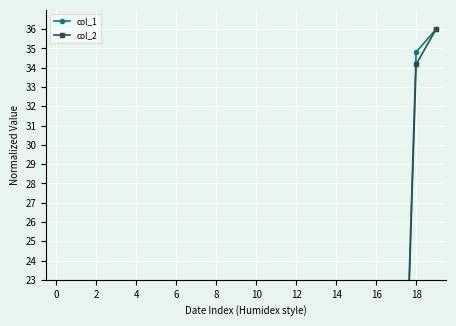

Which series has the widest spread of values?

col_2